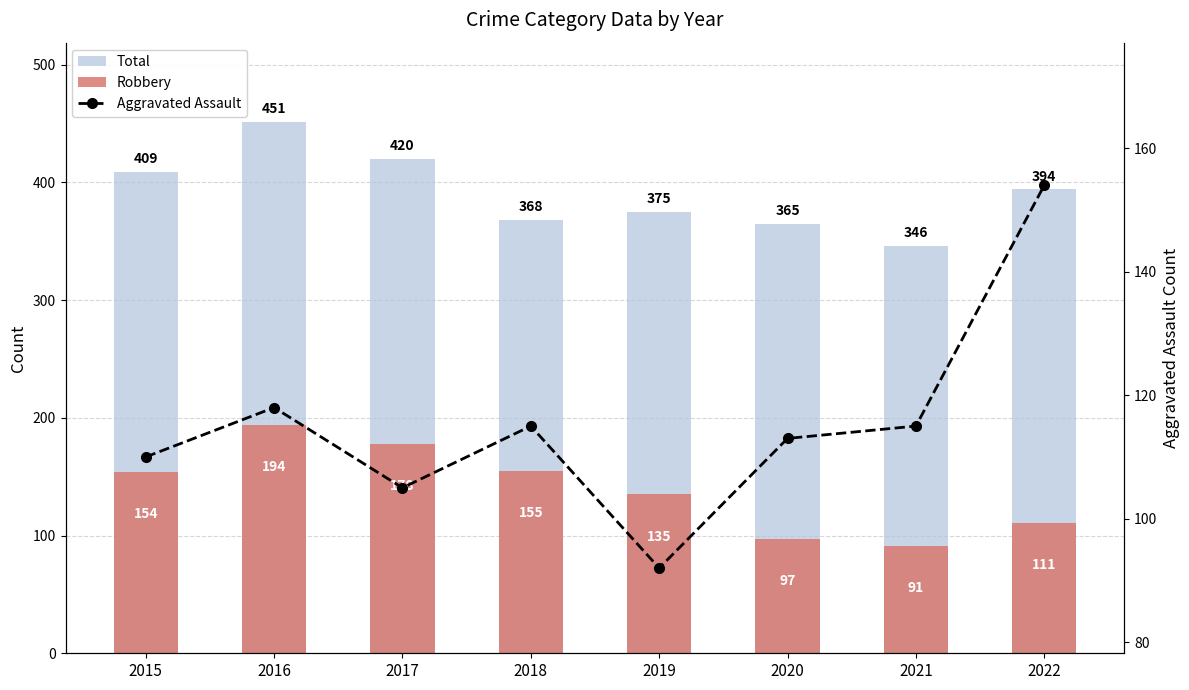

What is the value of the Total bar at the 7th from the left?

346